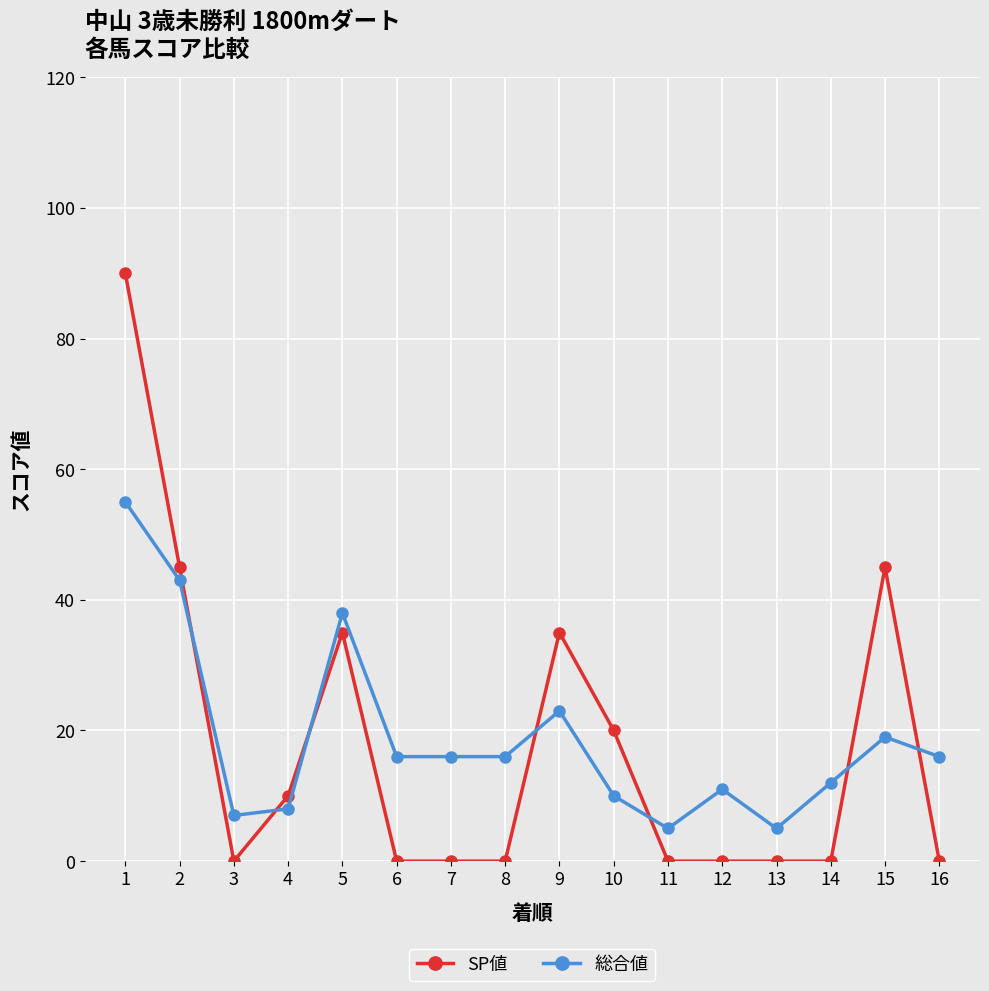

Reading left to right, what are all the values shown in this chart?

SP値: 90	45	0	10	35	0	0	0	35	20	0	0	0	0	45	0
総合値: 55	43	7	8	38	16	16	16	23	10	5	11	5	12	19	16